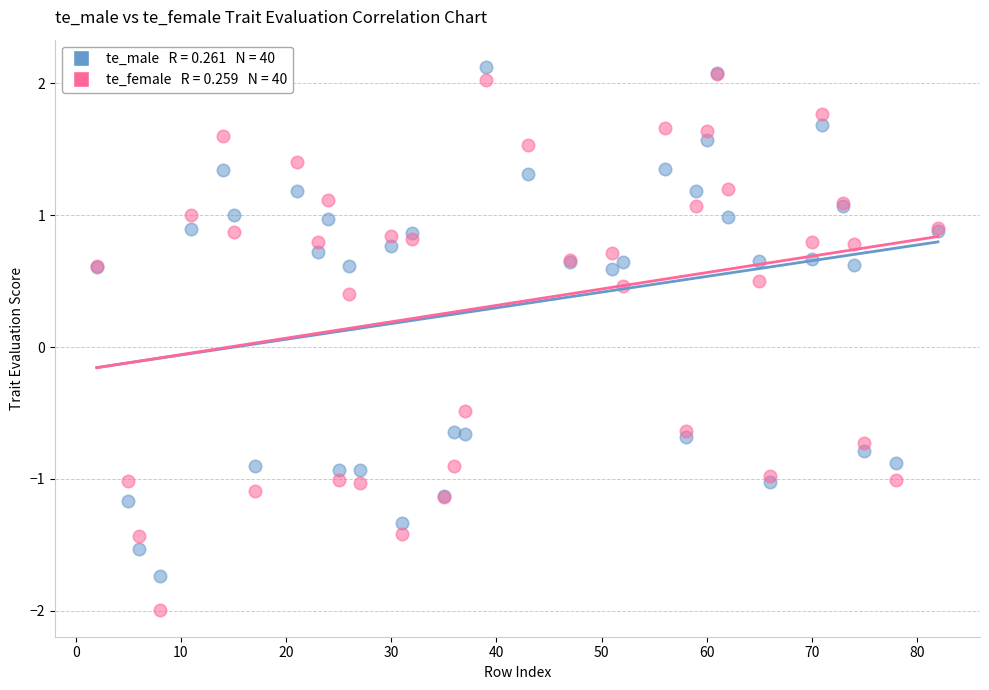

Across all series, what Y value is closest to 0?

0.4